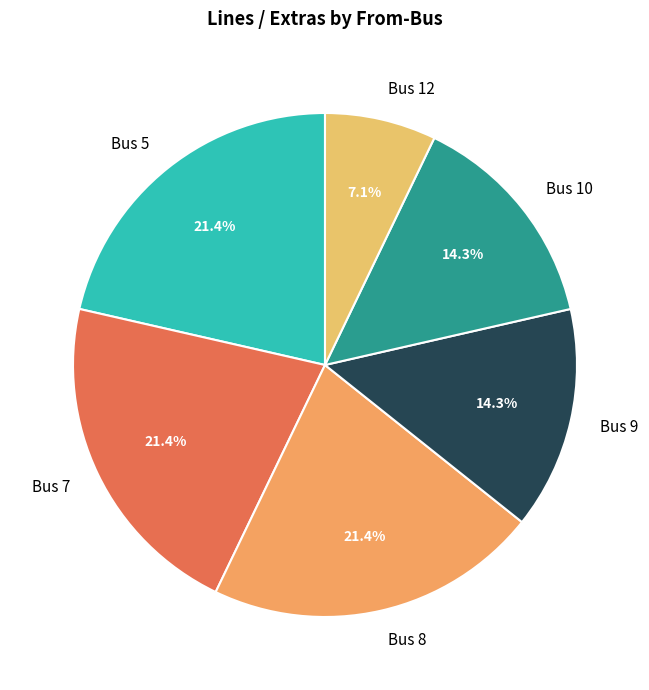

Between Bus 7 and Bus 10, which is larger?

Bus 7